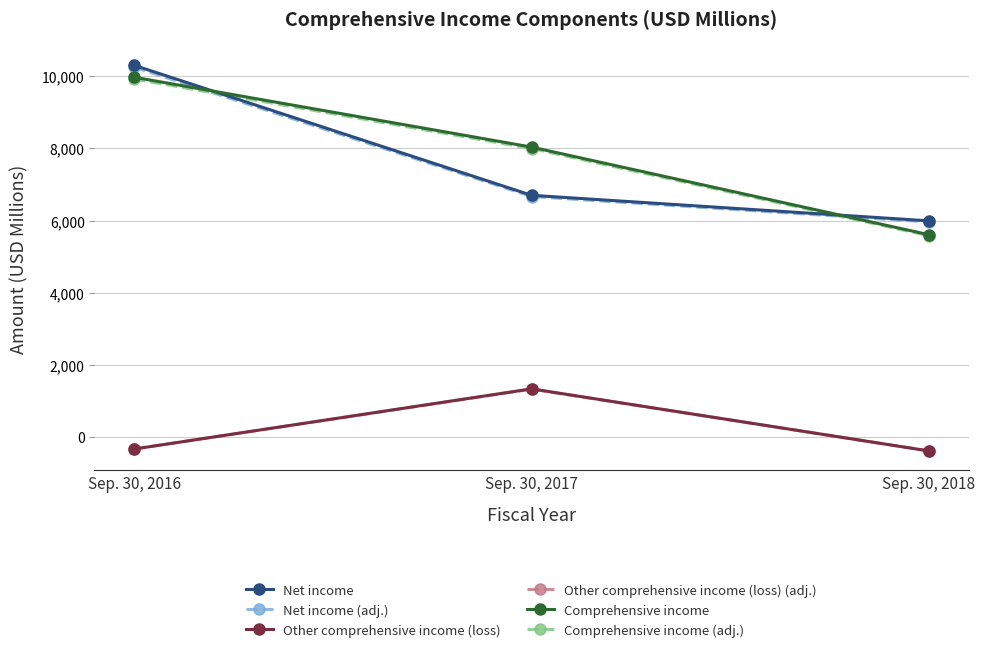

List the labels in order of Comprehensive income (adj.) value, largest first.

Sep. 30, 2016, Sep. 30, 2017, Sep. 30, 2018